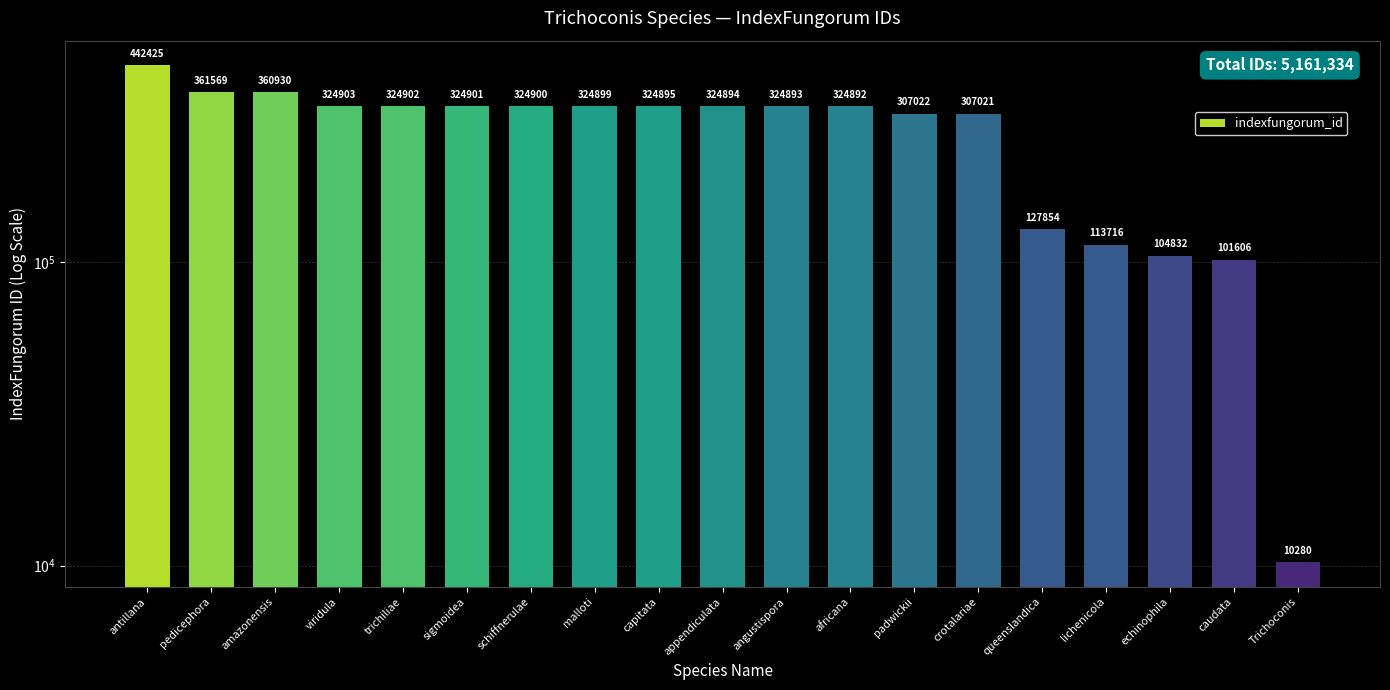

Reading left to right, what are all the values shown in this chart?

442425	361569	360930	324903	324902	324901	324900	324899	324895	324894	324893	324892	307022	307021	127854	113716	104832	101606	10280